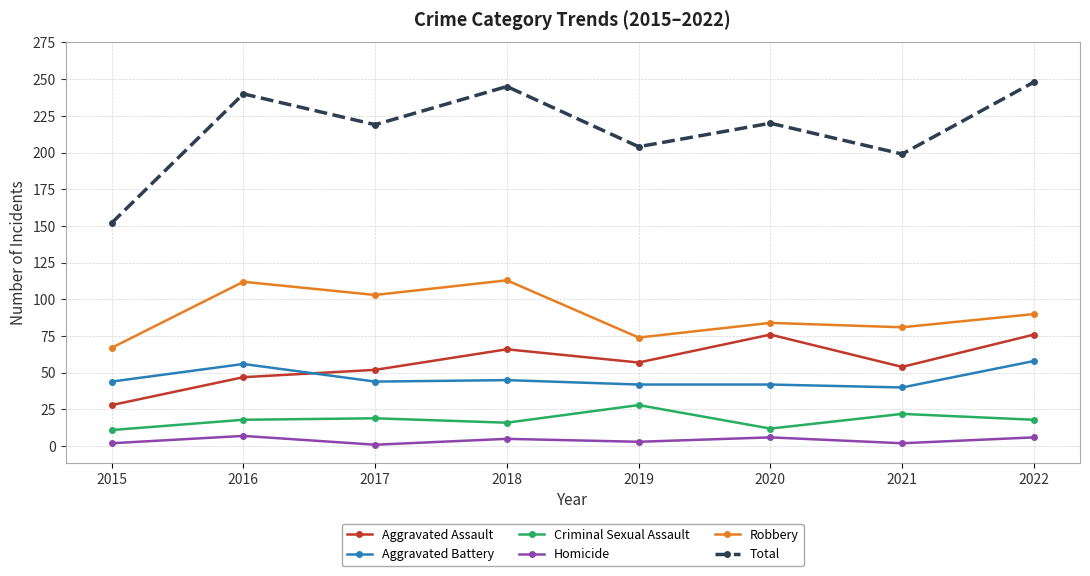

What is the difference between the maximum and minimum values in the Total series?

96